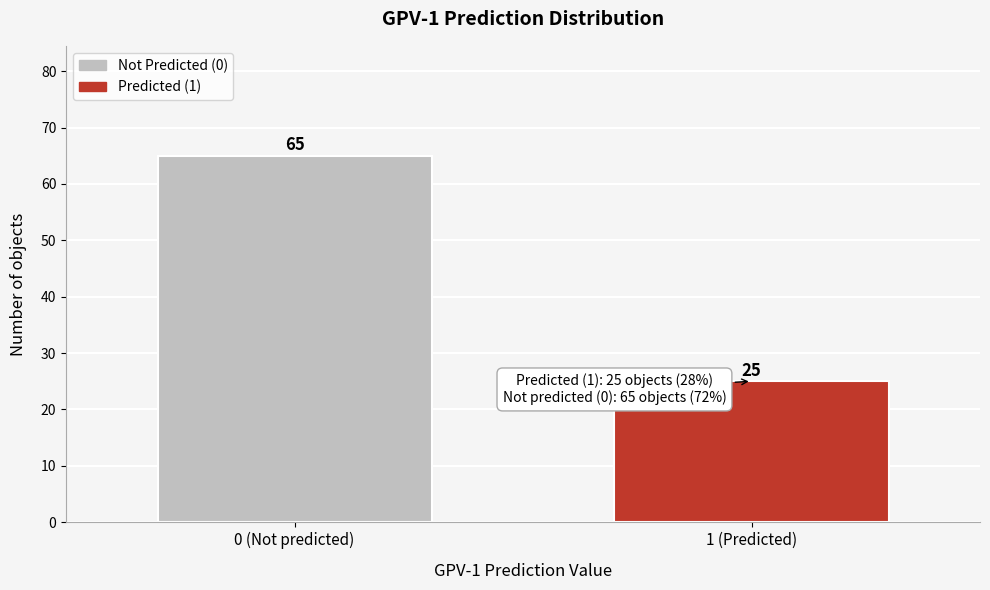

Reading left to right, list all the values displayed in this chart.

0 (Not predicted)=65	1 (Predicted)=25